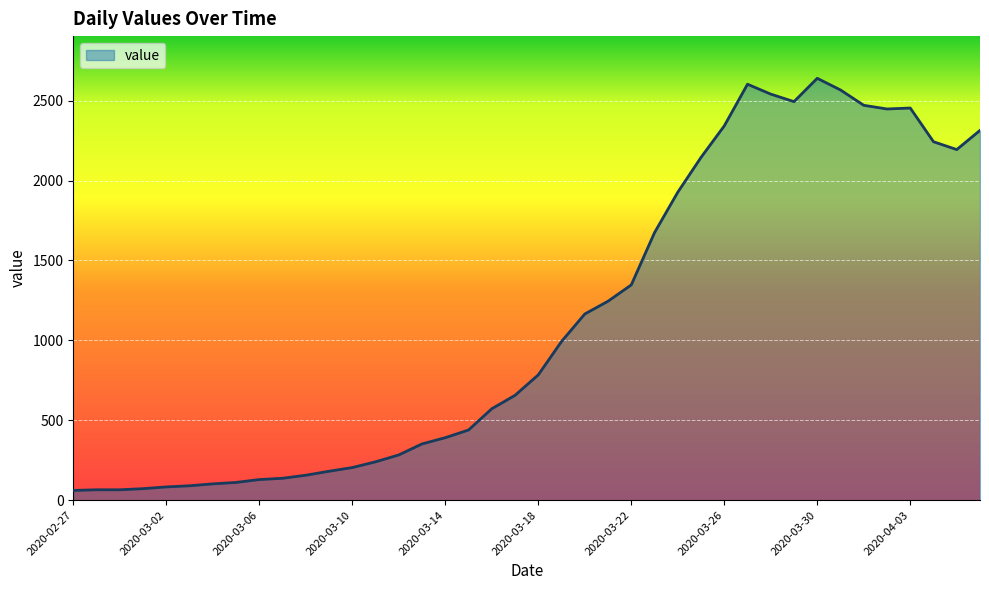

What is the maximum value shown in the chart?

2640